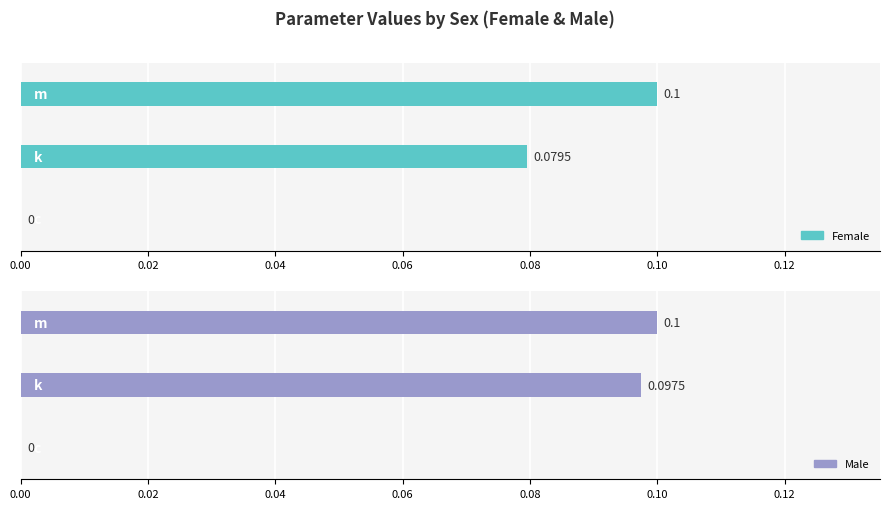

What is the value of the Female bar at the 1st from the left?

0.1